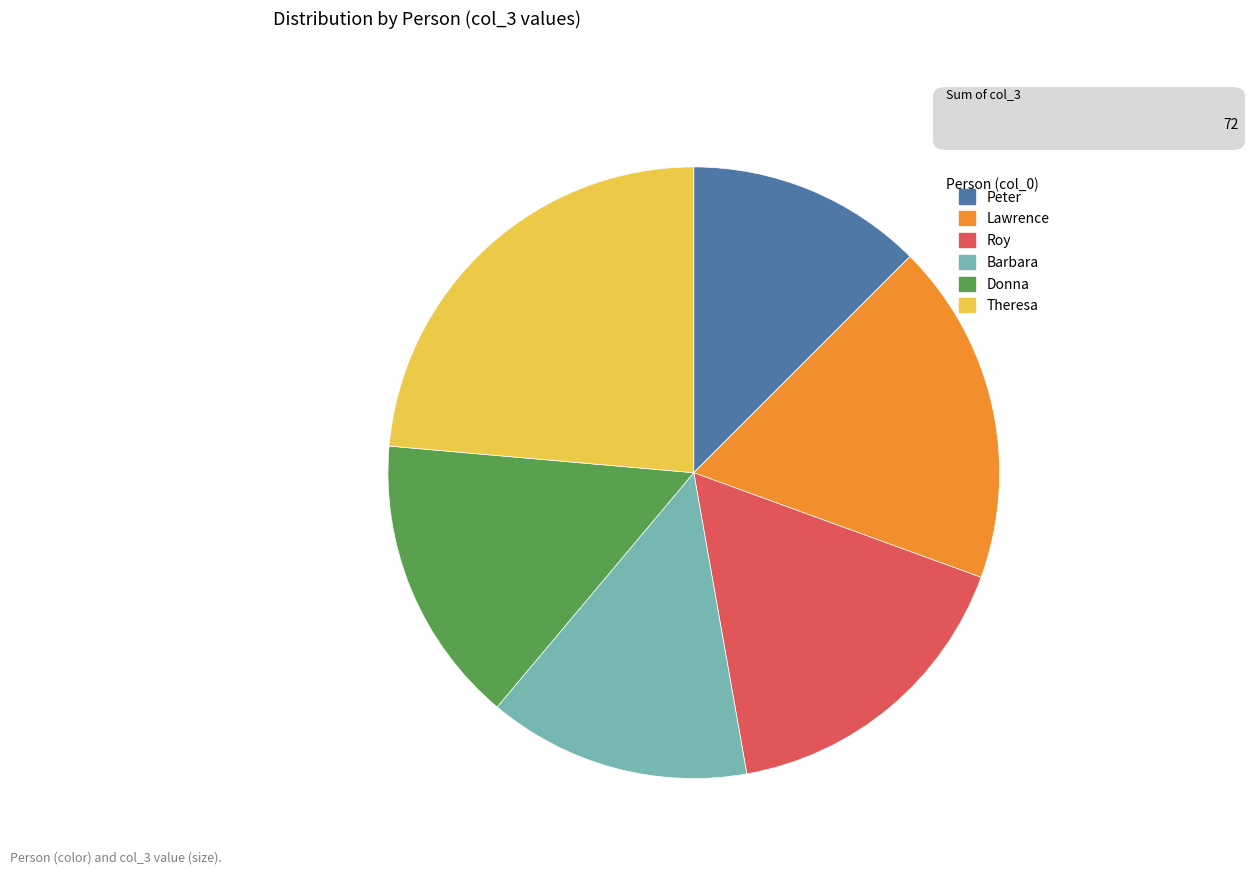

Which has a higher value, Lawrence or Theresa?

Theresa